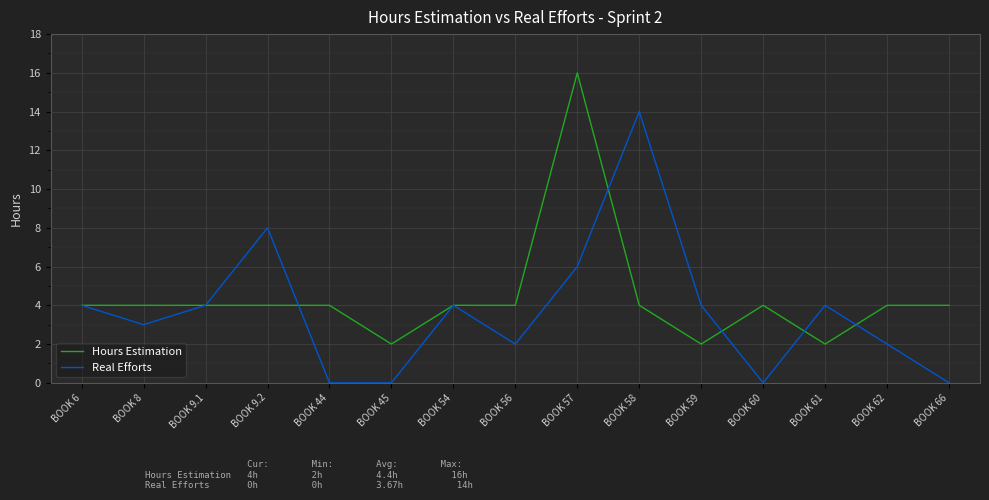

Which series changed the most between BOOK 56 and BOOK 57?

Hours Estimation